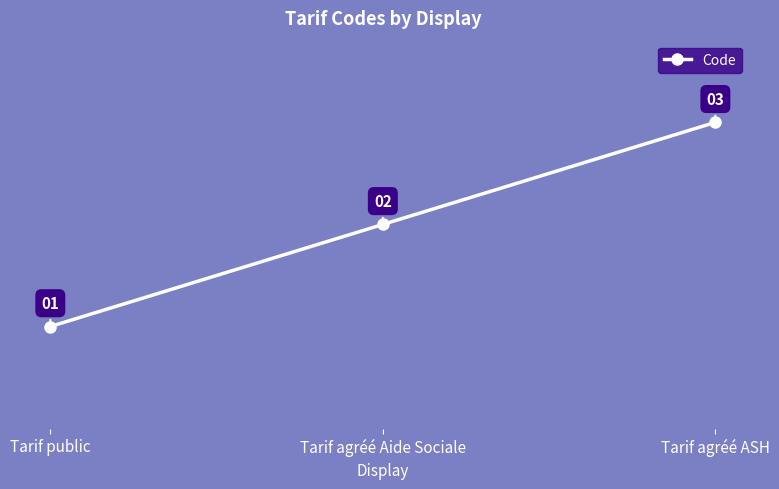

Reading right to left, what are all the values shown in this chart?

3	2	1